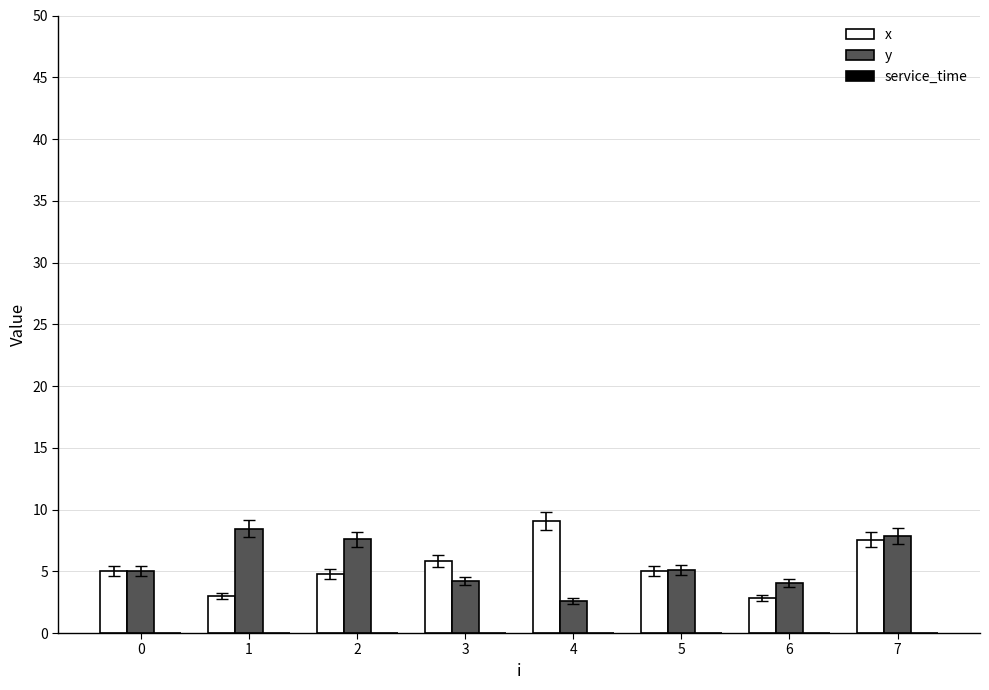

How many bars are there in total?

16